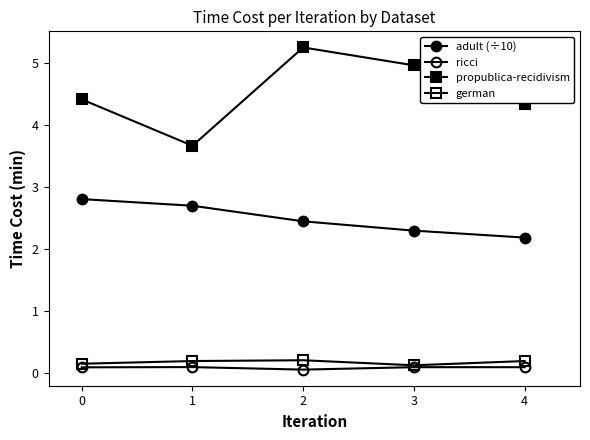

True or false: ricci and german cross at least once.

False